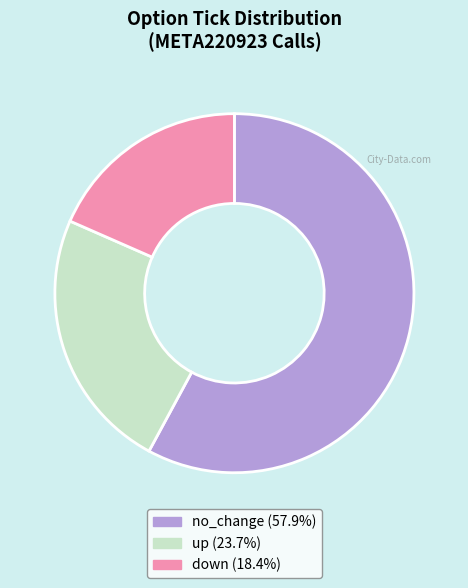

How many segments does this pie chart have?

3